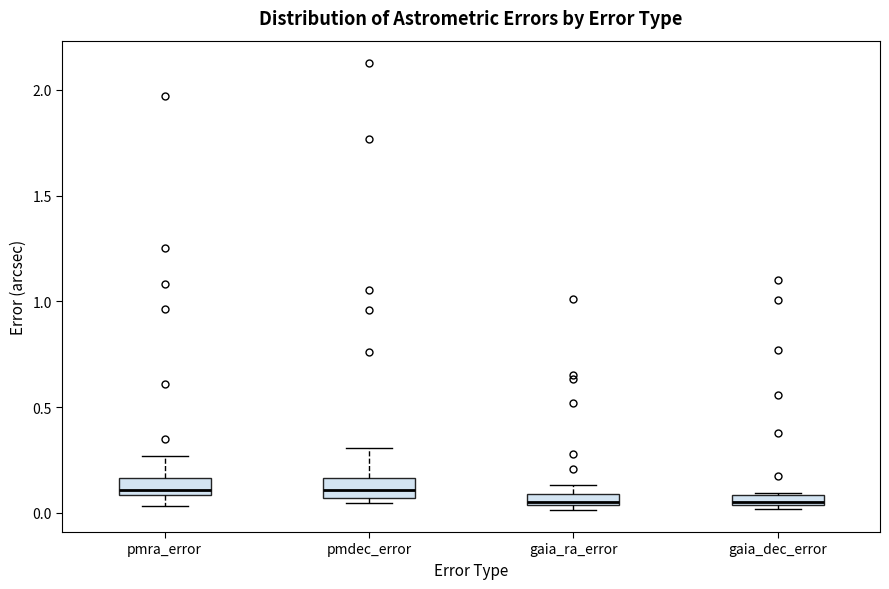

Where is the lower edge of the box for pmra_error on the y-axis? The values are not printed on the chart, so give them approximately, as read against the axis.

0.10